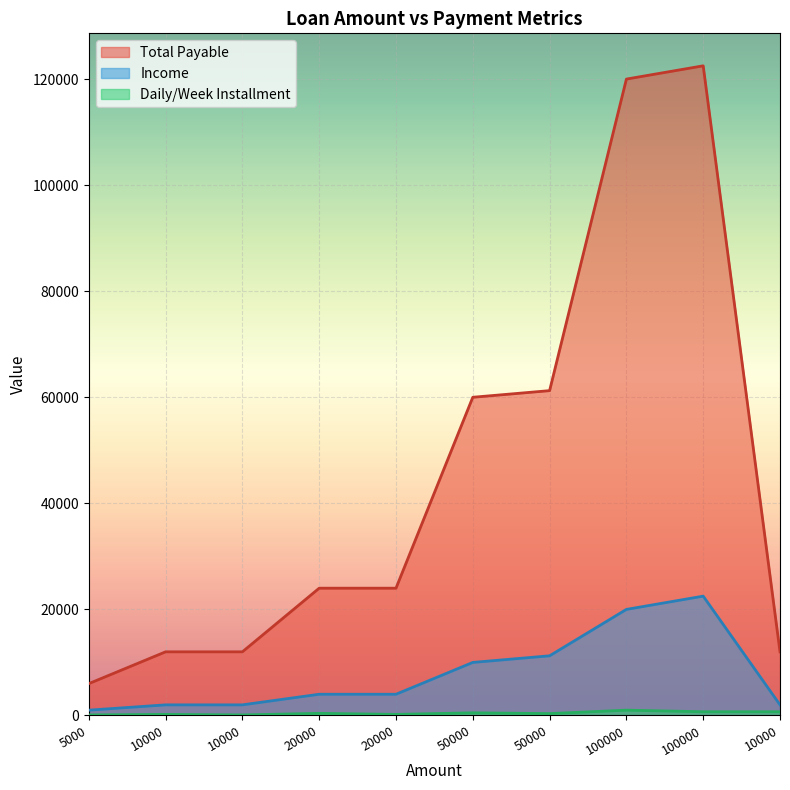

How many lines are shown in the chart?

3